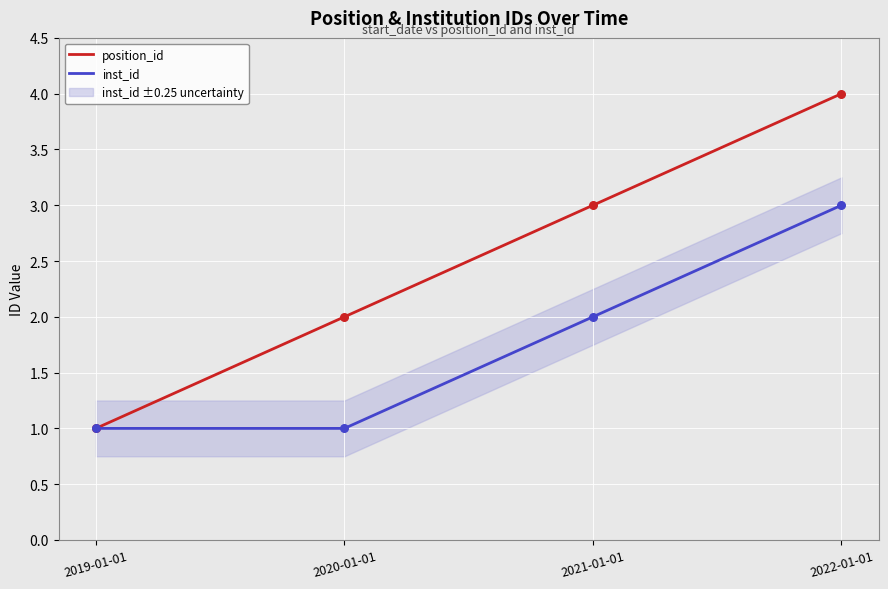

Which series reaches the maximum Y coordinate?

position_id